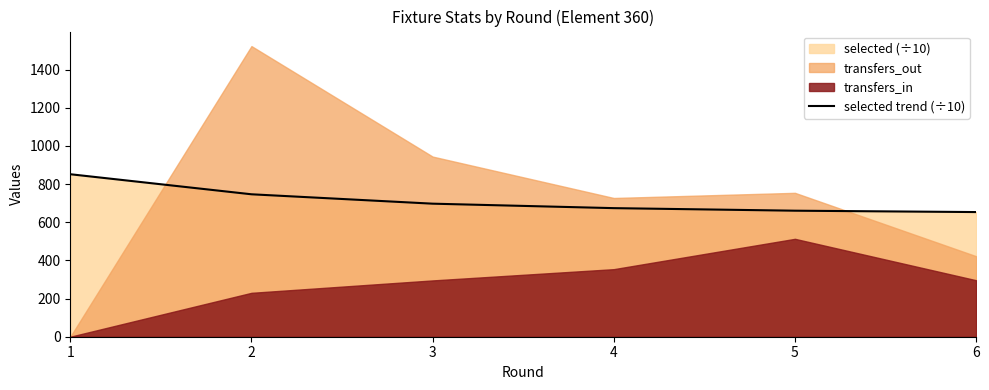

What is the sum of all values?

4282.5